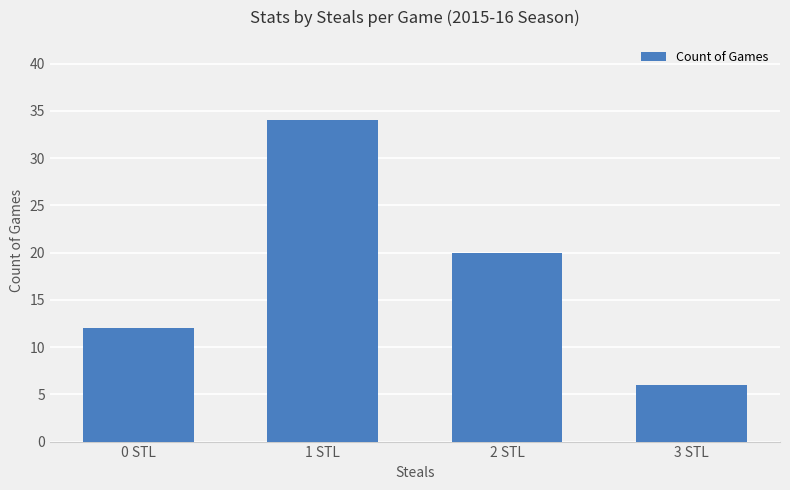

What is the label of the 4th bar from the right?

0 STL